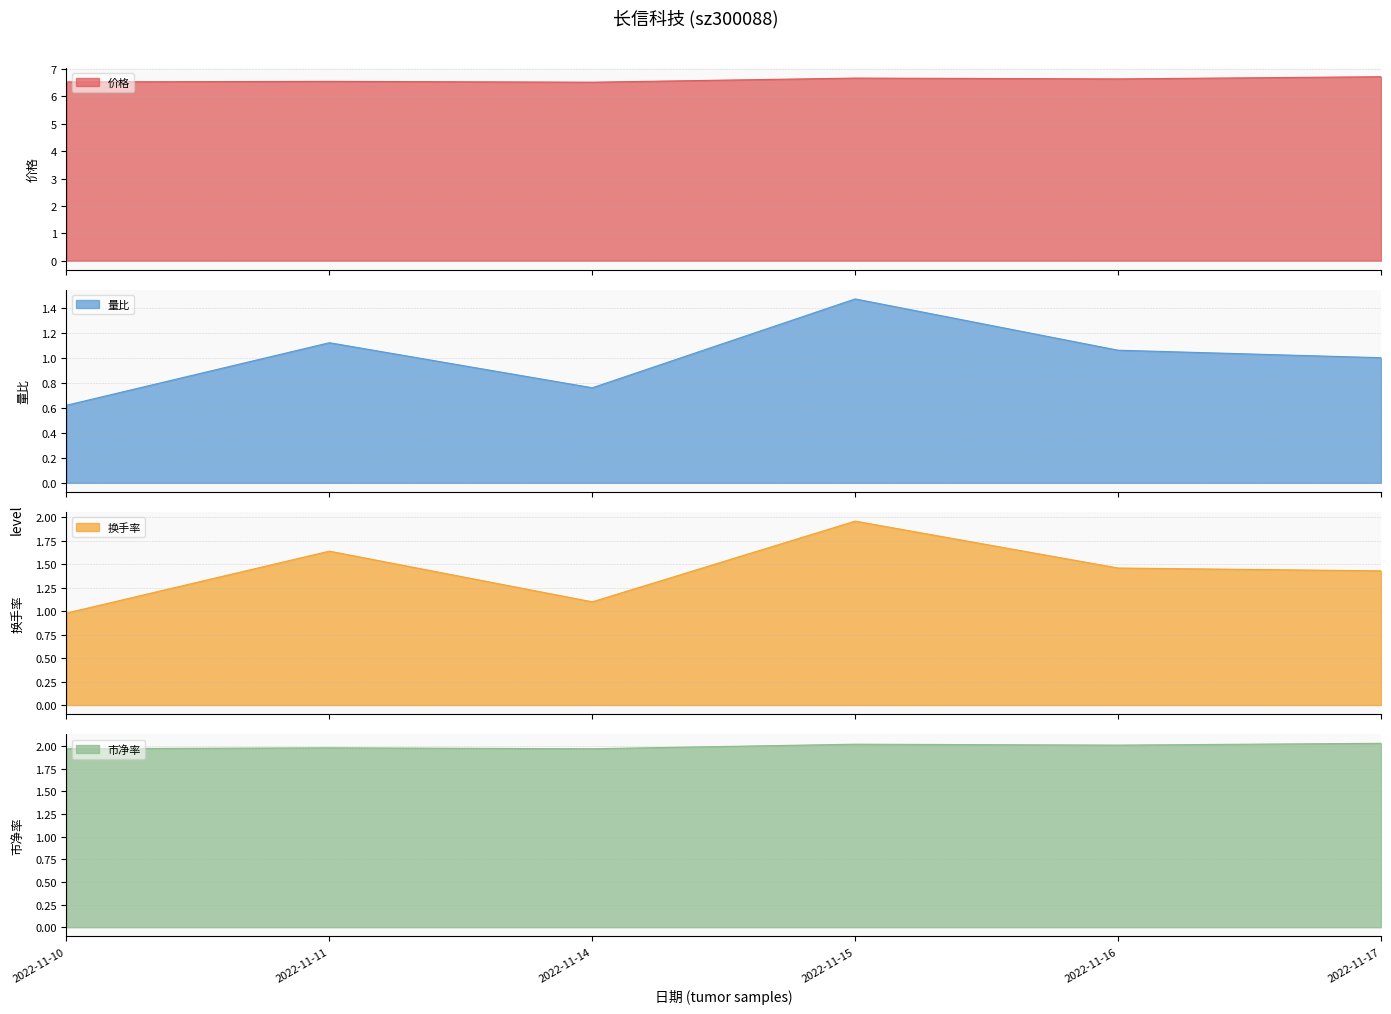

Is the value of 换手率 at 2022-11-16 greater than the value of 市净率 at 2022-11-17?

No